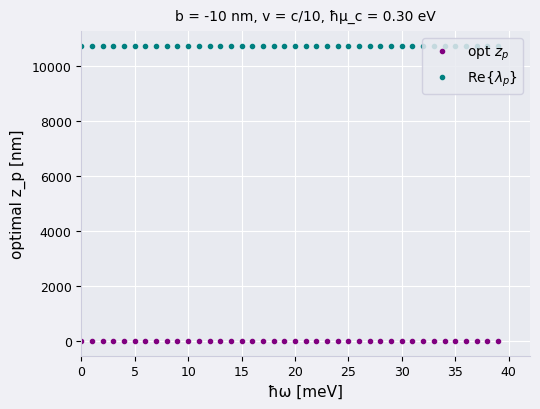

What is the value of the Re{$\lambda_p$} point at the 37th from the left?

10724.0